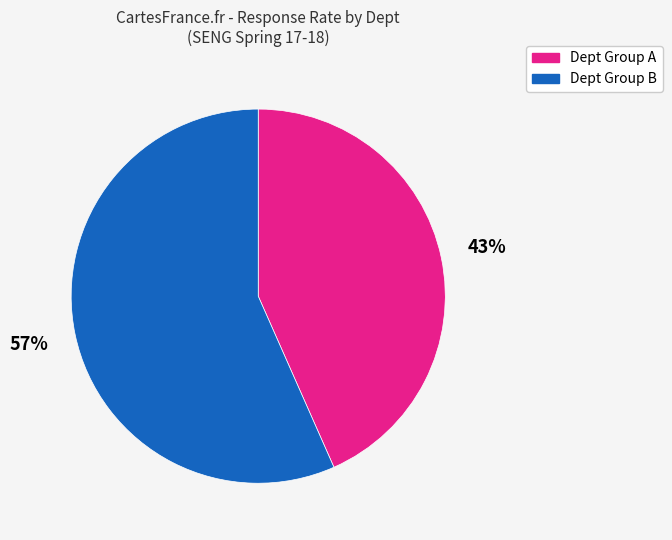

Is there any slice that represents more than half of the pie?

Yes